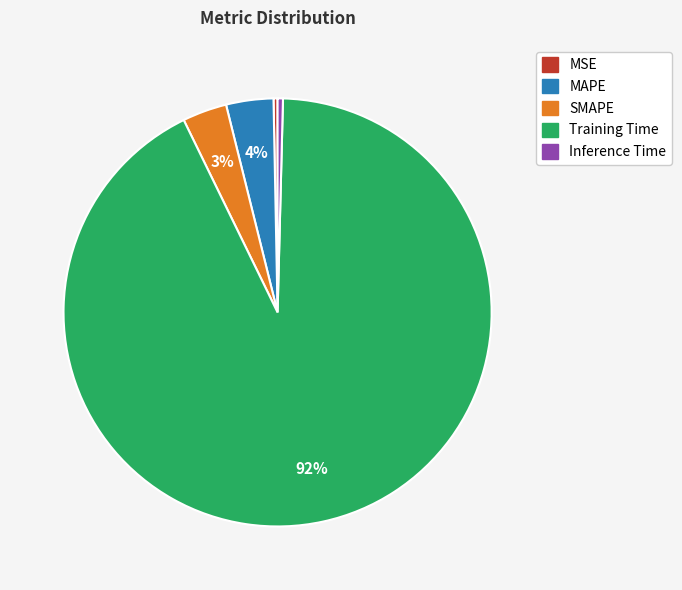

How many segments does this pie chart have?

5